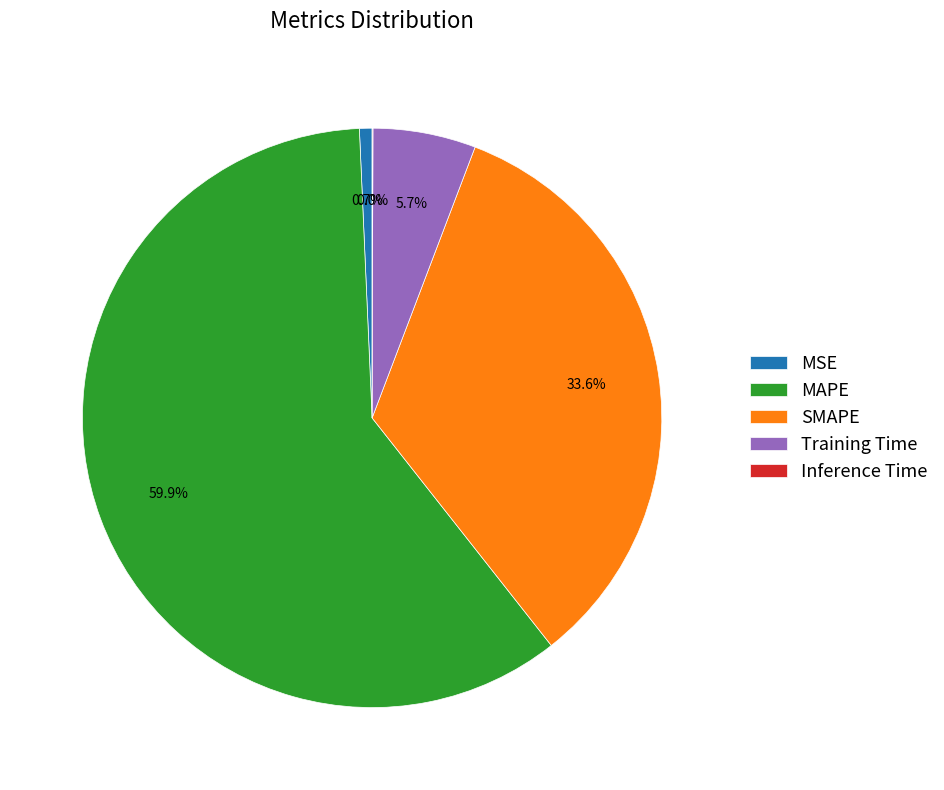

Do MAPE and Training Time together represent more than half of the pie?

Yes